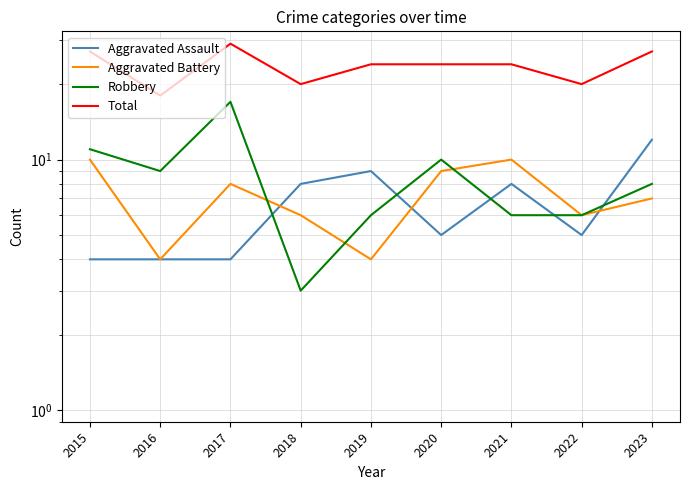

Is the value of Robbery at 2016 greater than the value of Aggravated Battery at 2017?

Yes